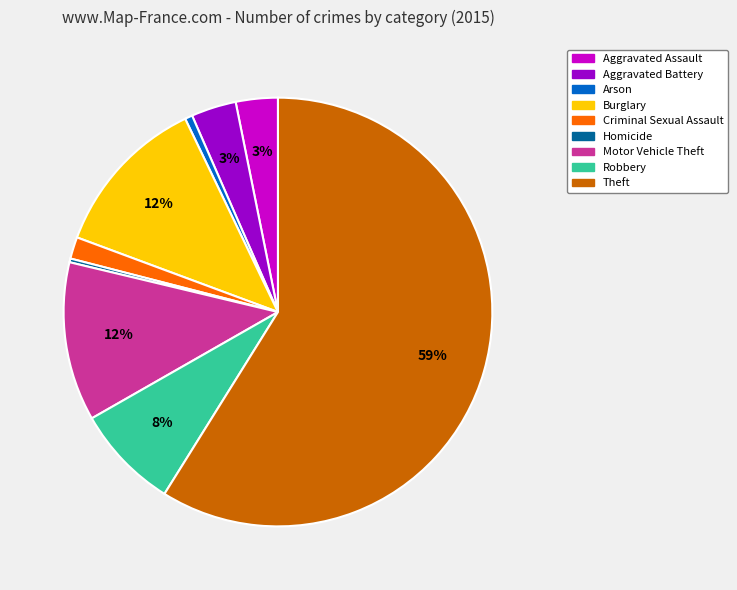

True or false: Arson accounts for 1% of the total.

True